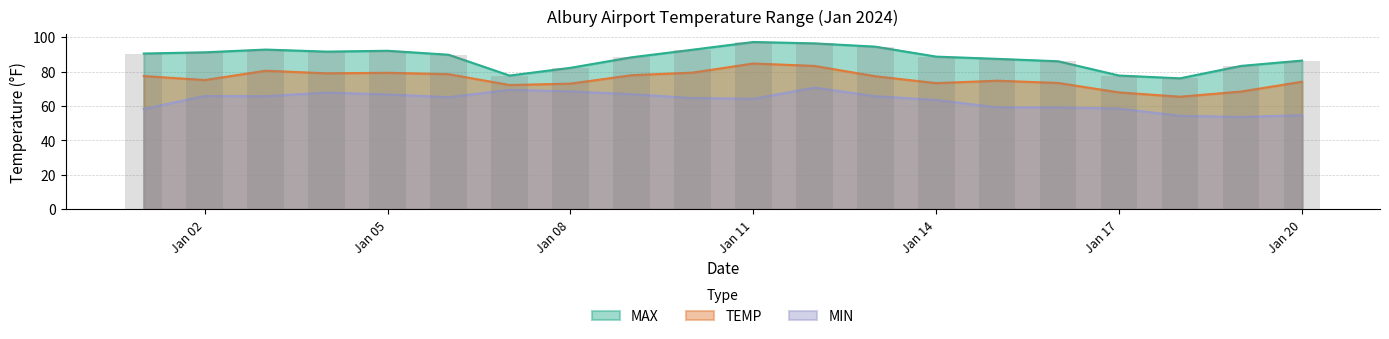

What is the total value across all series at Jan 02?

232.1